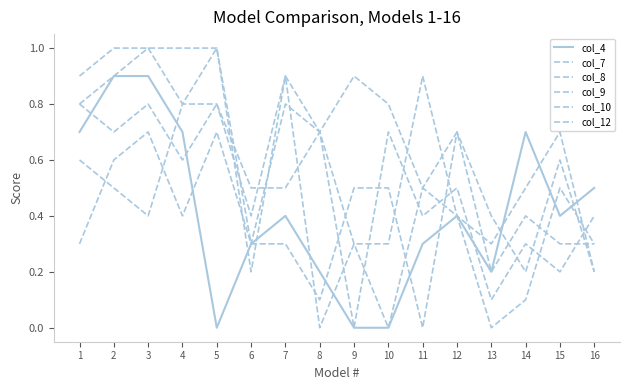

Reading left to right, what are all the values shown in this chart?

col_4: 1=0.7	2=0.9	3=0.9	4=0.7	5=0.0	6=0.3	7=0.4	8=0.2	9=0.0	10=0.0	11=0.3	12=0.4	13=0.2	14=0.7	15=0.4	16=0.5
col_7: 1=0.6	2=0.5	3=0.4	4=0.8	5=0.8	6=0.4	7=0.9	8=0.0	9=0.3	10=0.3	11=0.9	12=0.4	13=0.3	14=0.5	15=0.7	16=0.2
col_8: 1=0.9	2=1.0	3=1.0	4=1.0	5=1.0	6=0.3	7=0.8	8=0.7	9=0.0	10=0.7	11=0.4	12=0.5	13=0.1	14=0.3	15=0.2	16=0.4
col_9: 1=0.8	2=0.9	3=1.0	4=0.8	5=1.0	6=0.2	7=0.9	8=0.7	9=0.3	10=0.0	11=0.5	12=0.7	13=0.2	14=0.4	15=0.3	16=0.3
col_10: 1=0.3	2=0.6	3=0.7	4=0.4	5=0.7	6=0.3	7=0.3	8=0.1	9=0.5	10=0.5	11=0.0	12=0.7	13=0.4	14=0.2	15=0.6	16=0.2
col_12: 1=0.8	2=0.7	3=0.8	4=0.6	5=0.8	6=0.5	7=0.5	8=0.7	9=0.9	10=0.8	11=0.5	12=0.4	13=0.0	14=0.1	15=0.5	16=0.3